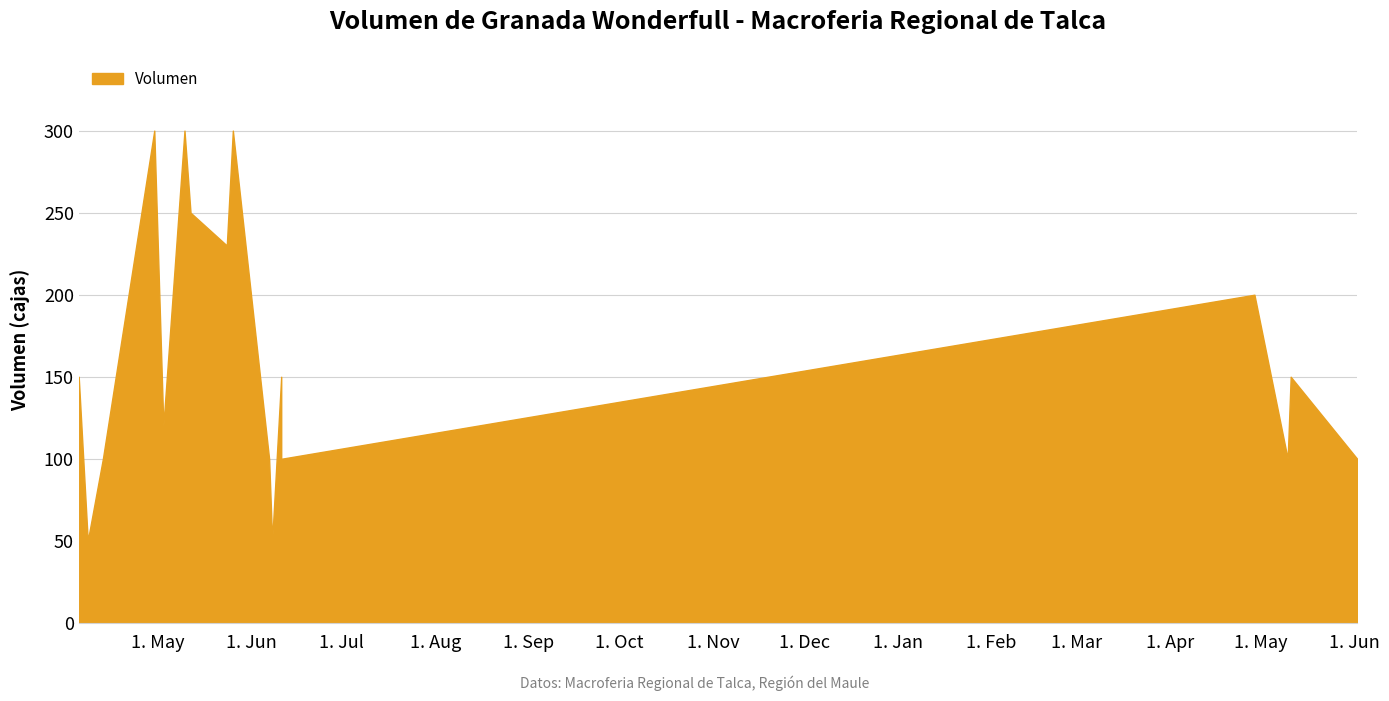

What is the average value?

164